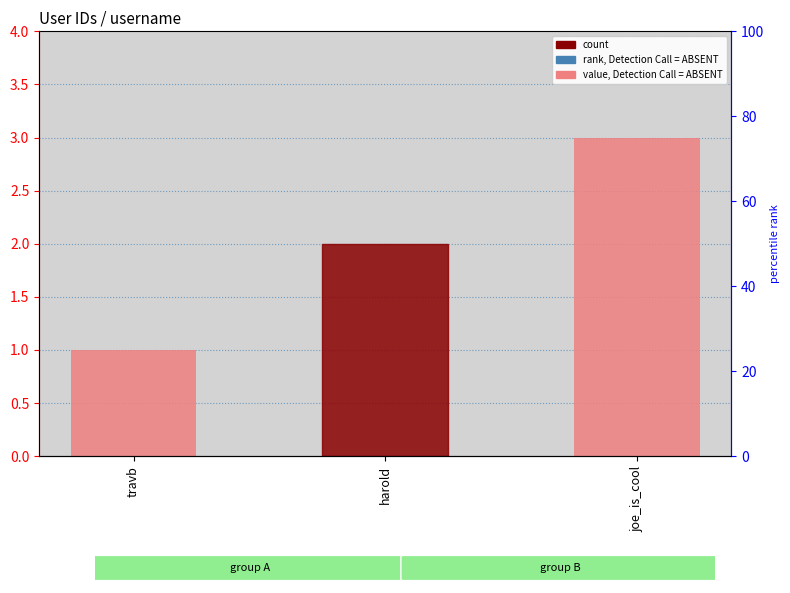

What is the difference between the maximum and minimum values?

2